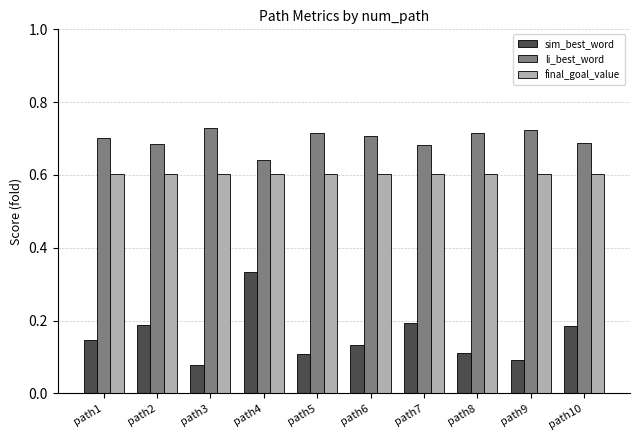

What are all the series names shown in the legend?

sim_best_word, li_best_word, final_goal_value